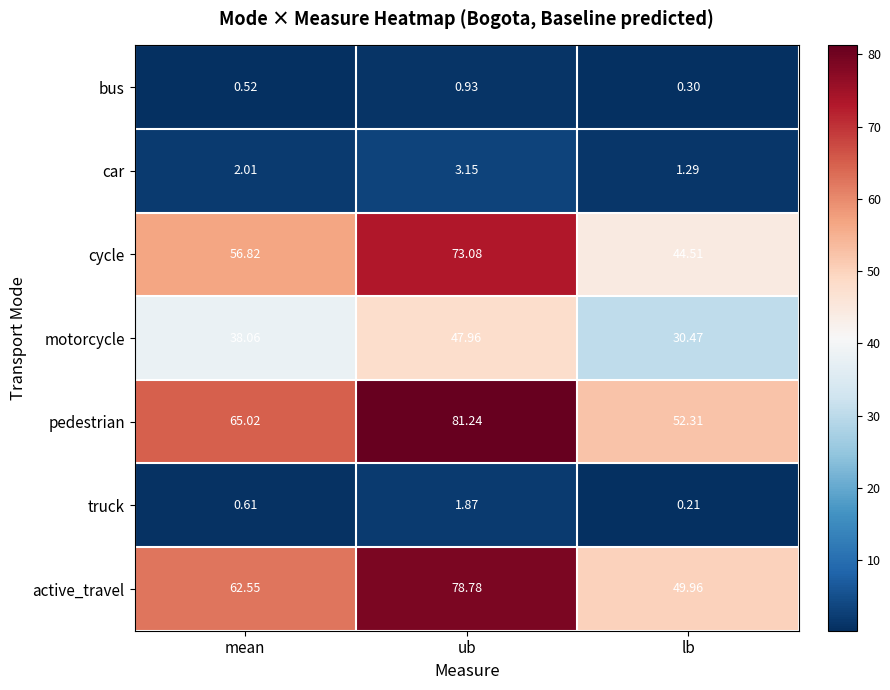

Rank the categories by pedestrian value from highest to lowest.

ub, mean, lb